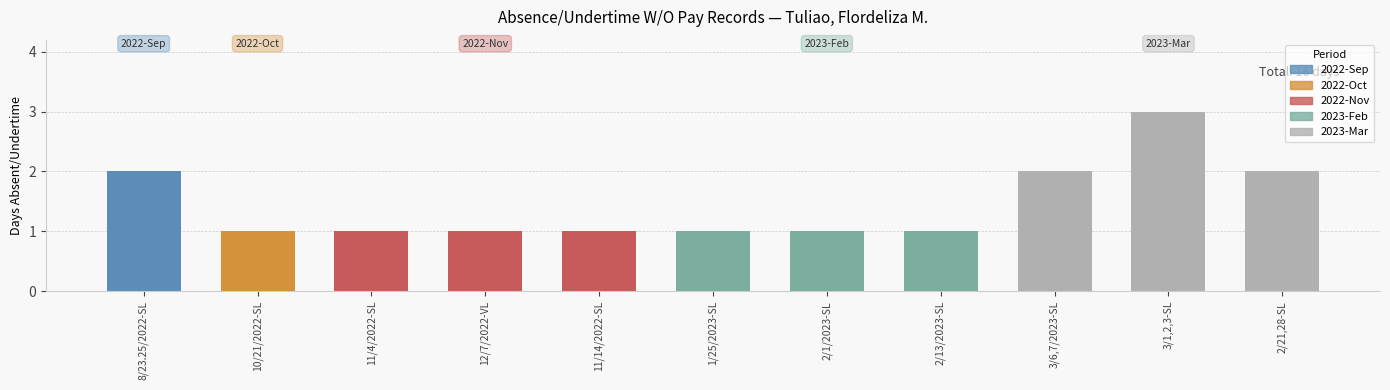

Reading left to right, list all the values displayed in this chart.

2	1	1	1	1	1	1	1	2	3	2